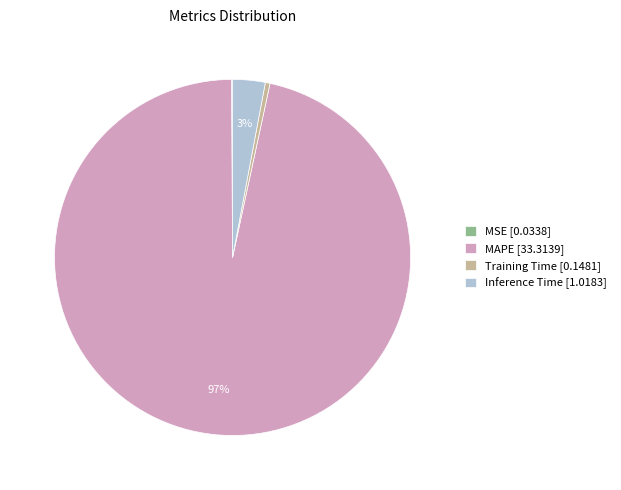

Is the sum of Inference Time [1.0183] and Training Time [0.1481] greater than half?

No